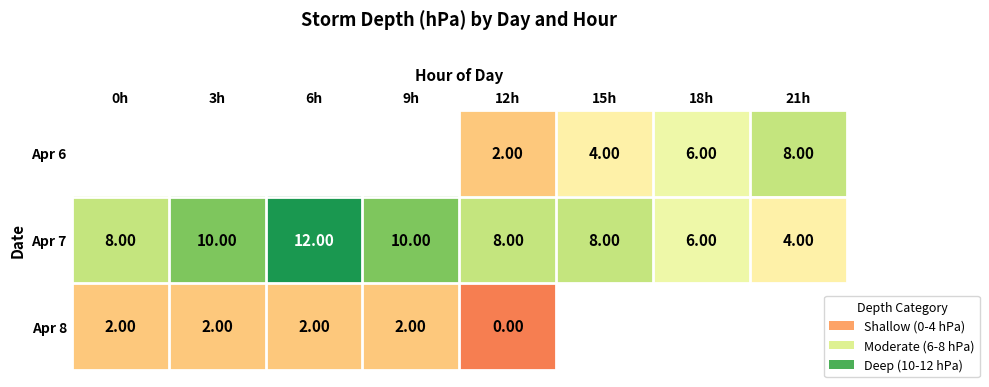

Rank the series at 12h from lowest to highest value.

Apr 8, Apr 6, Apr 7